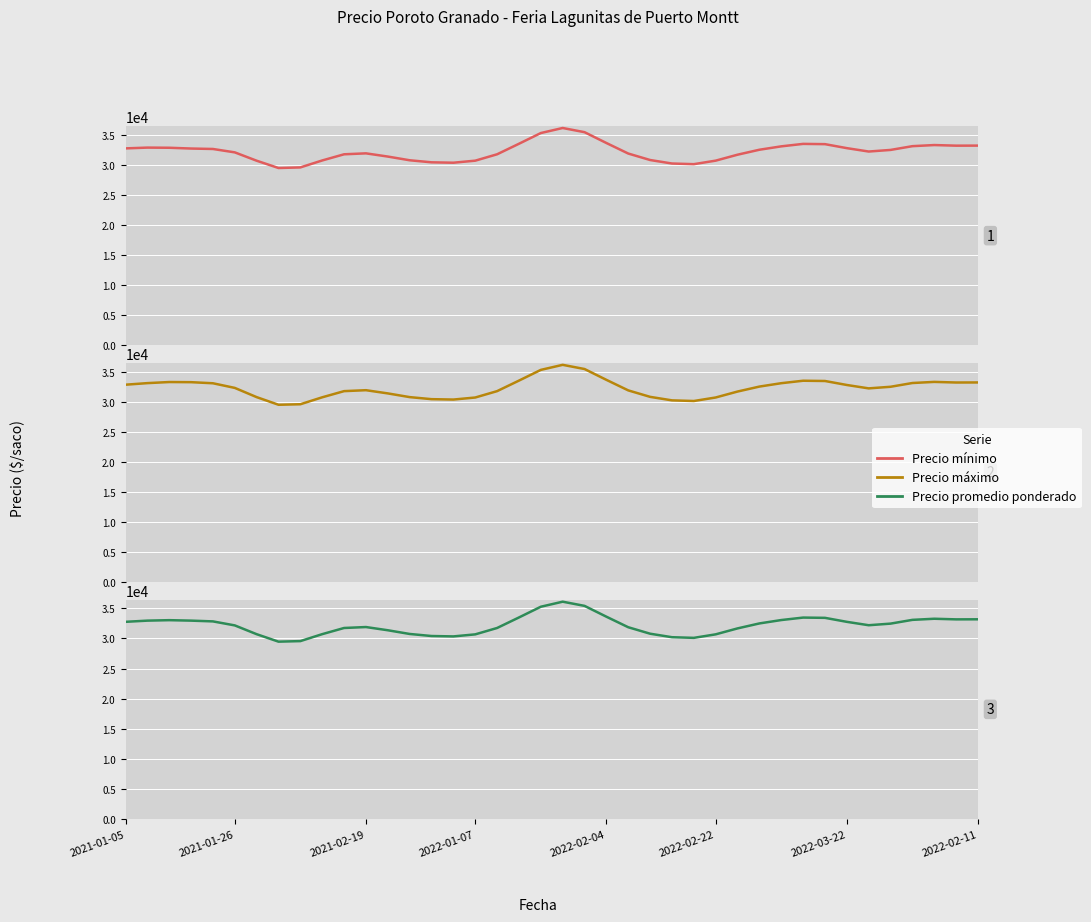

What are all the series names shown in the legend?

Precio mínimo, Precio máximo, Precio promedio ponderado